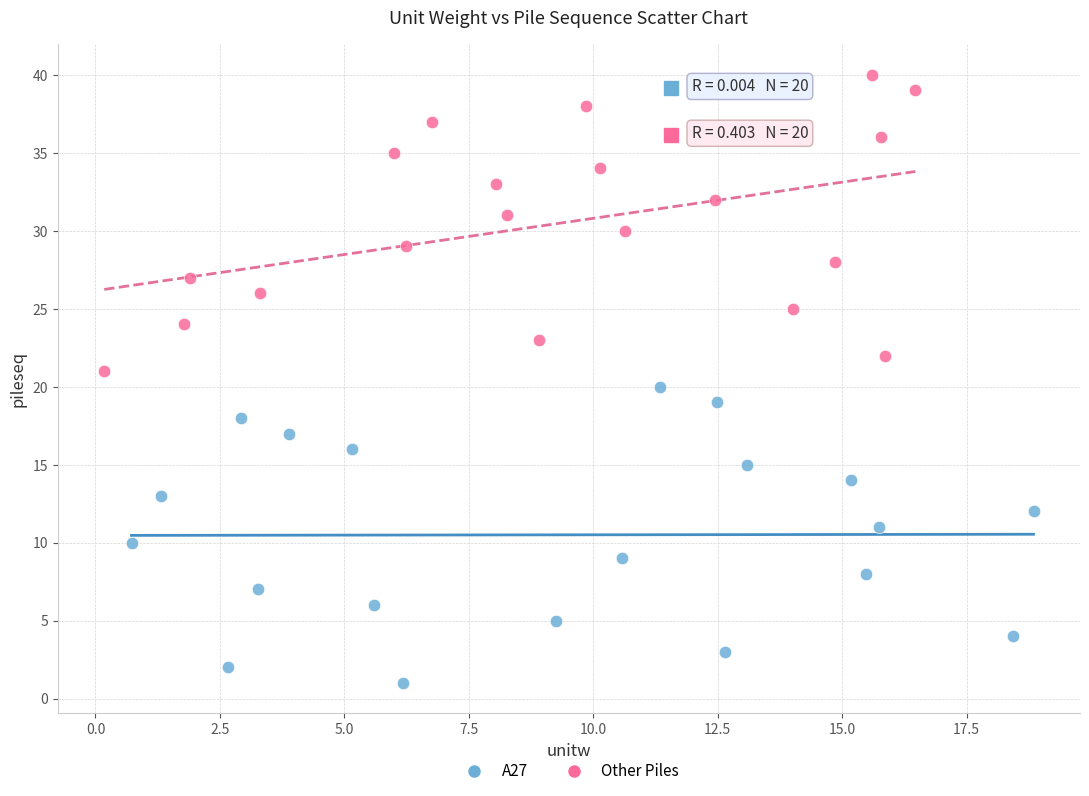

Which series contains the lowest Y value?

A27